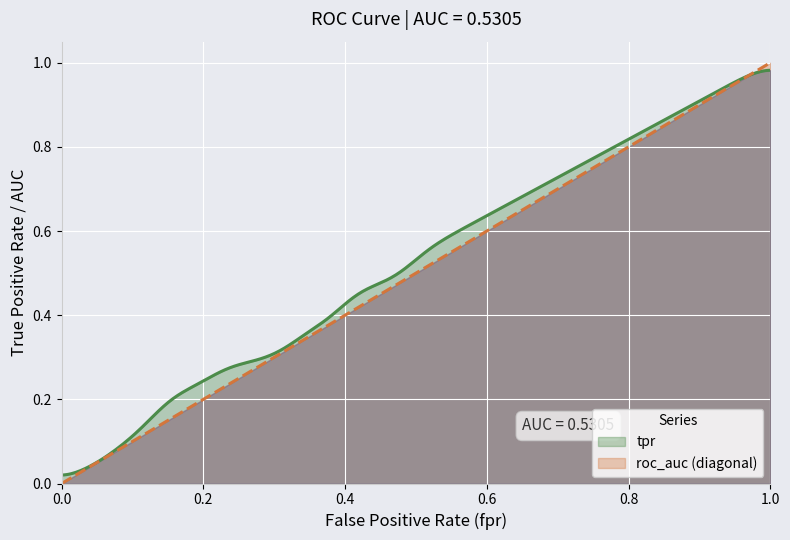

True or false: tpr has more than 1 points higher than both neighbors.

False